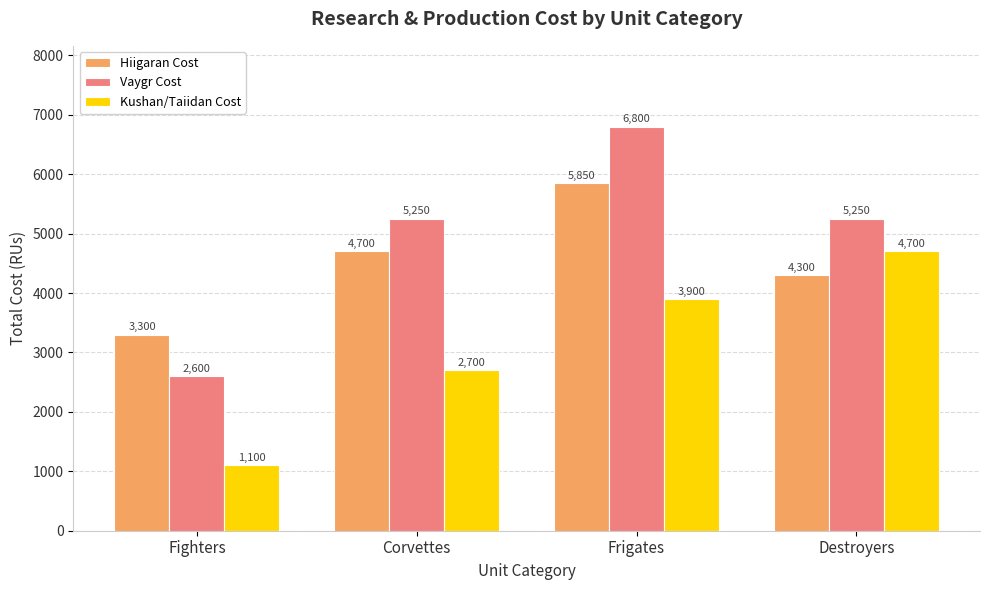

Rank the series by their maximum value, from highest to lowest.

Vaygr Cost, Hiigaran Cost, Kushan/Taiidan Cost